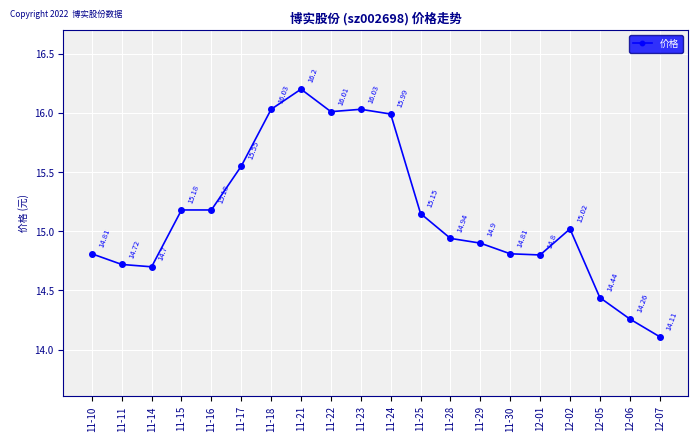

What is the minimum value shown in the chart?

14.1